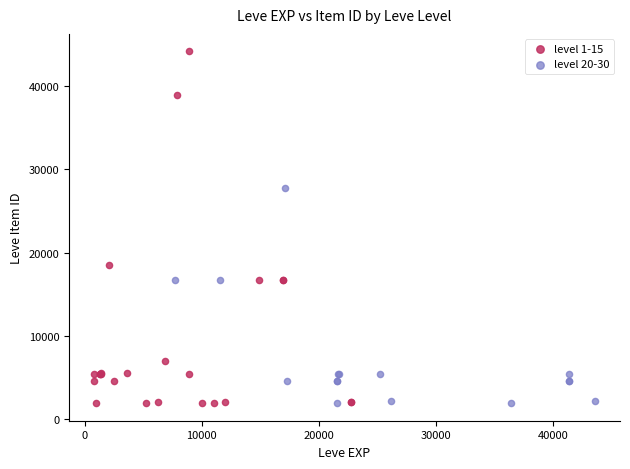

Which series has the largest Y range (max minus min)?

level 1-15